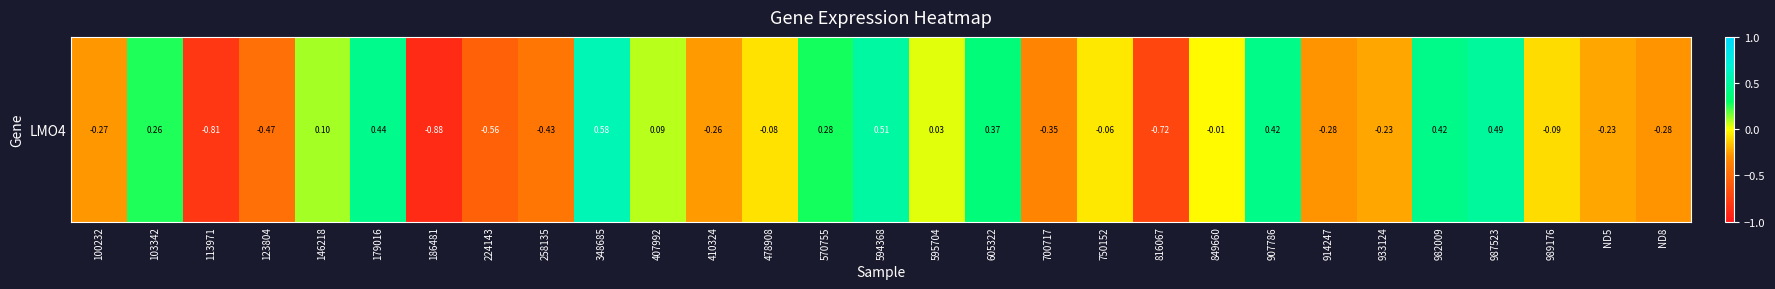

Reading left to right, what are all the values shown in this chart?

-0.3	0.3	-0.8	-0.5	0.1	0.4	-0.9	-0.6	-0.4	0.6	0.1	-0.3	-0.1	0.3	0.5	0.0	0.4	-0.3	-0.1	-0.7	-0.0	0.4	-0.3	-0.2	0.4	0.5	-0.1	-0.2	-0.3